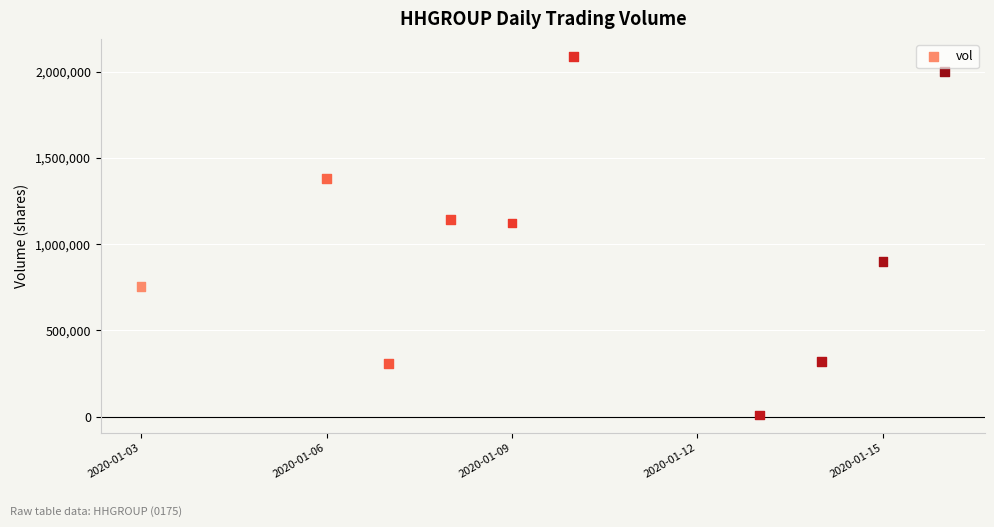

What is the average X value?

18271